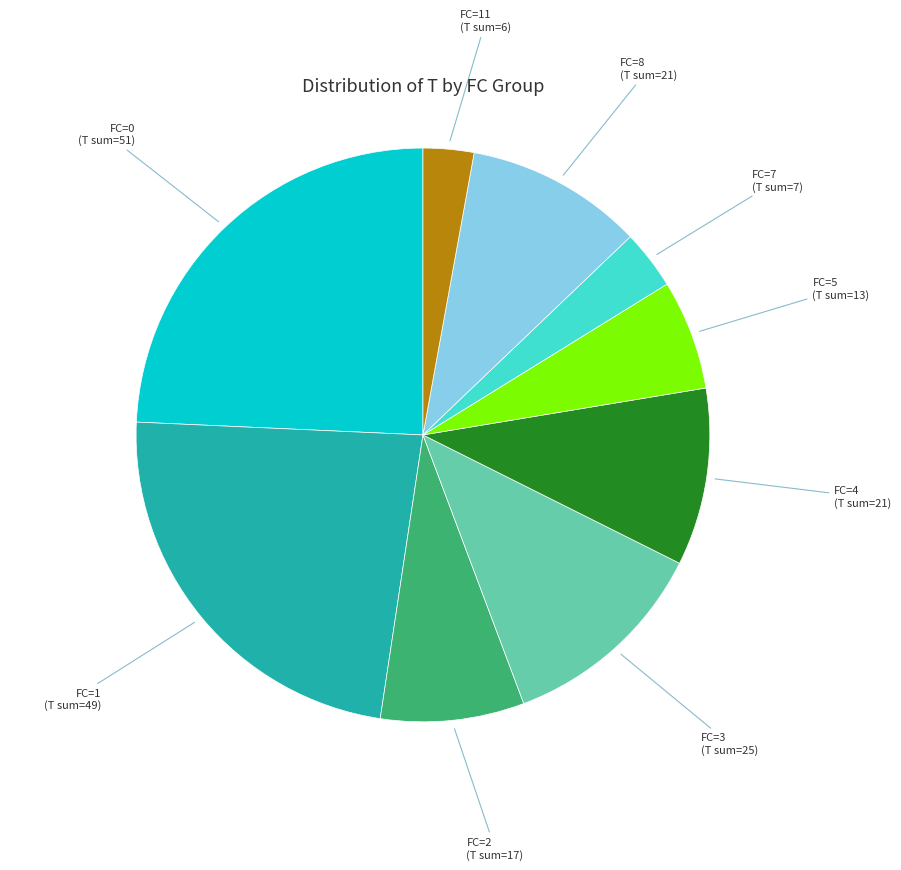

Is there a majority slice in this chart?

No